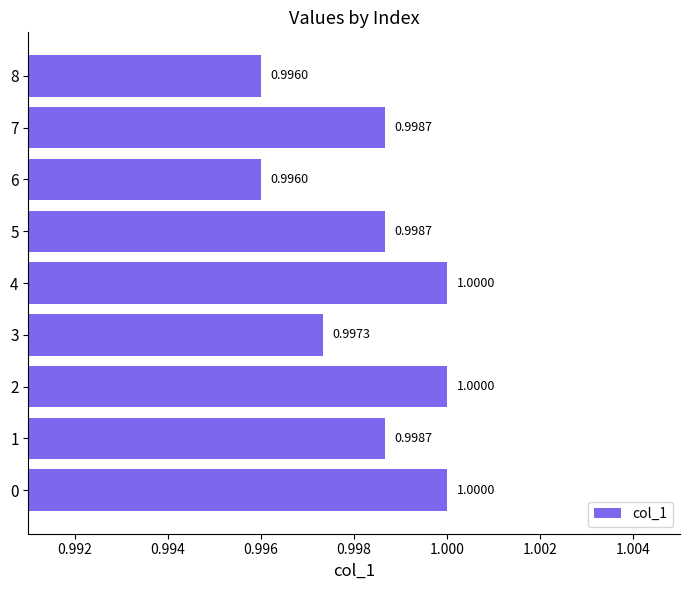

Which has a higher value, 8 or 3?

3